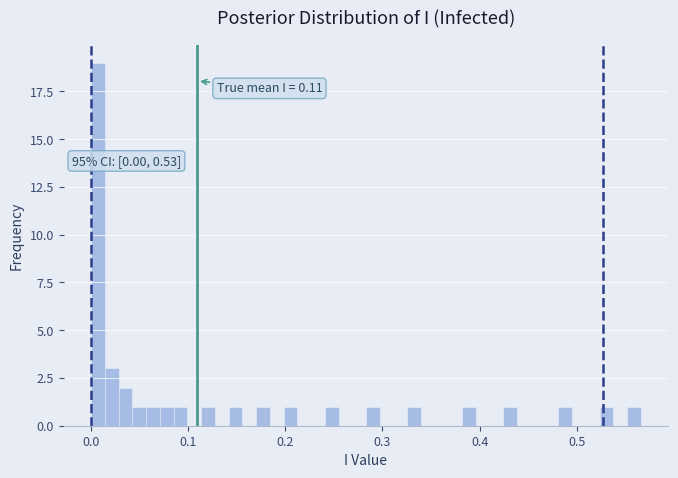

Around what value on the x-axis is the tallest bar? Give the approximate position of its centre, as read against the axis.

0.01